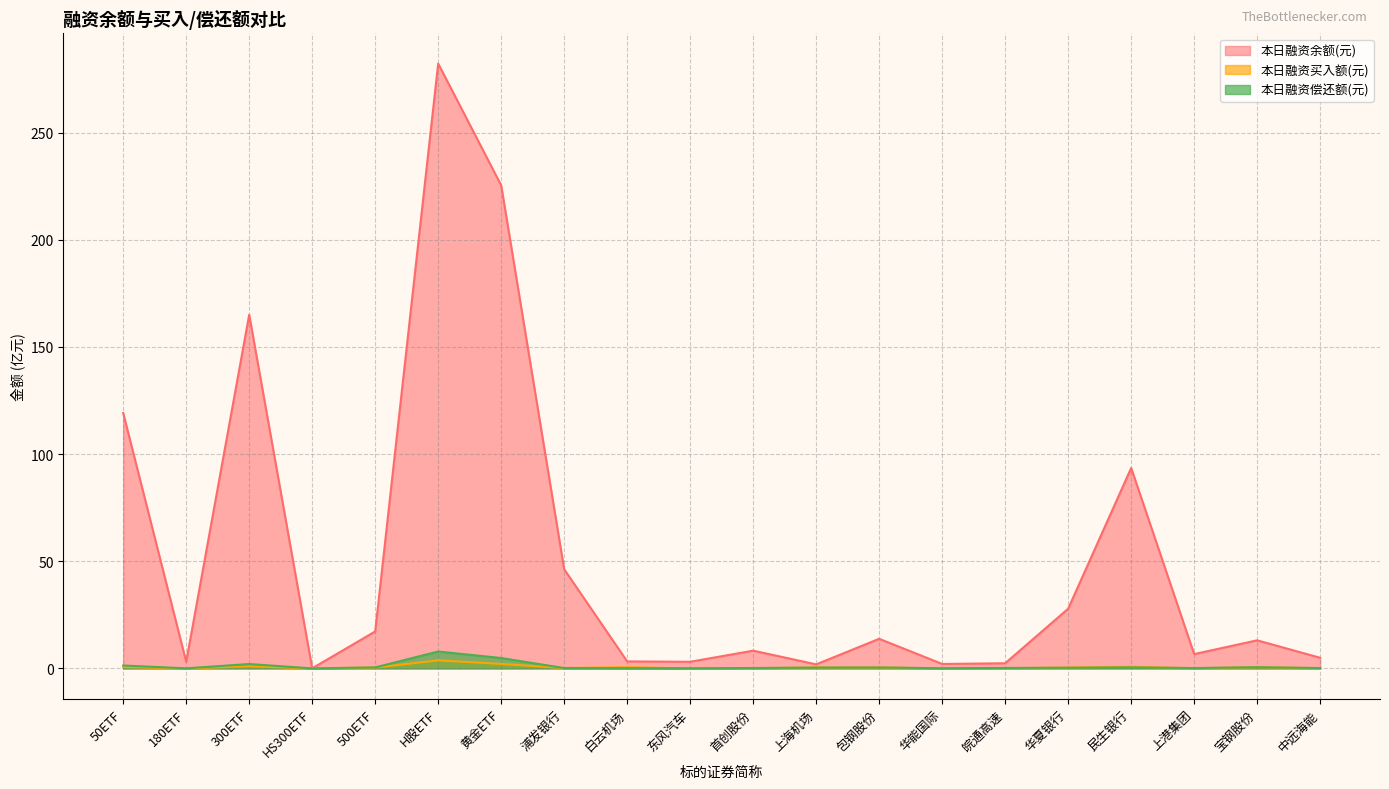

At which label is 本日融资买入额(元) closest to 1?

300ETF